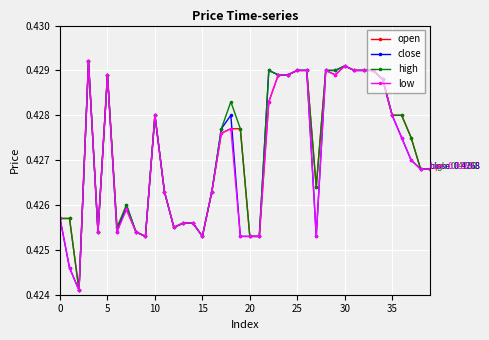

At how many categories does at least one series exceed 0?

40